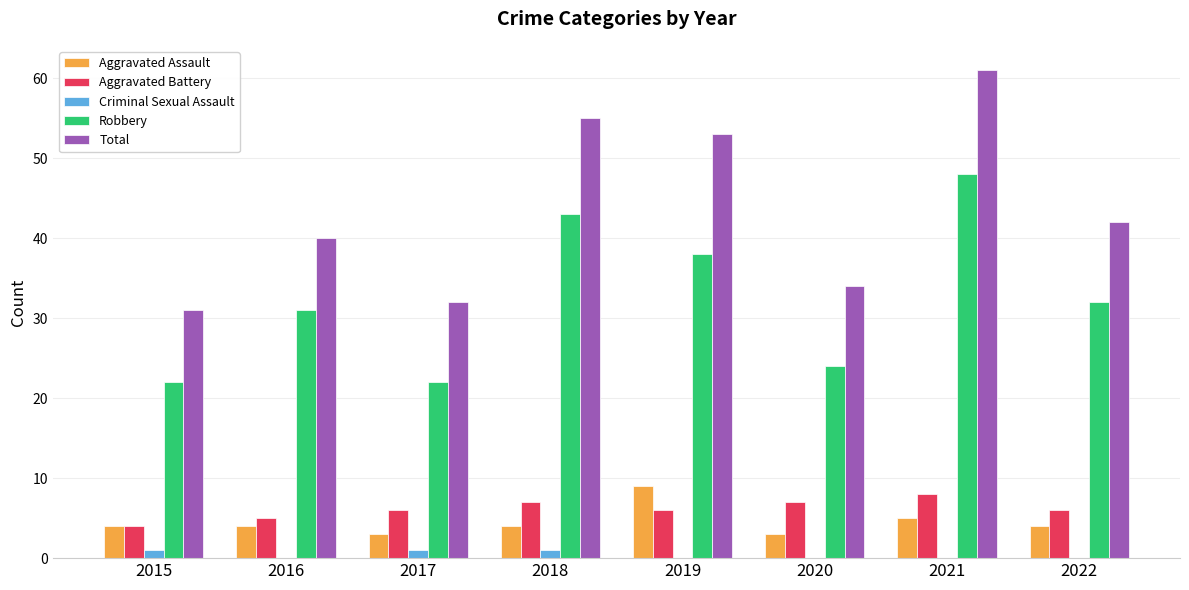

How many groups of bars are there?

8